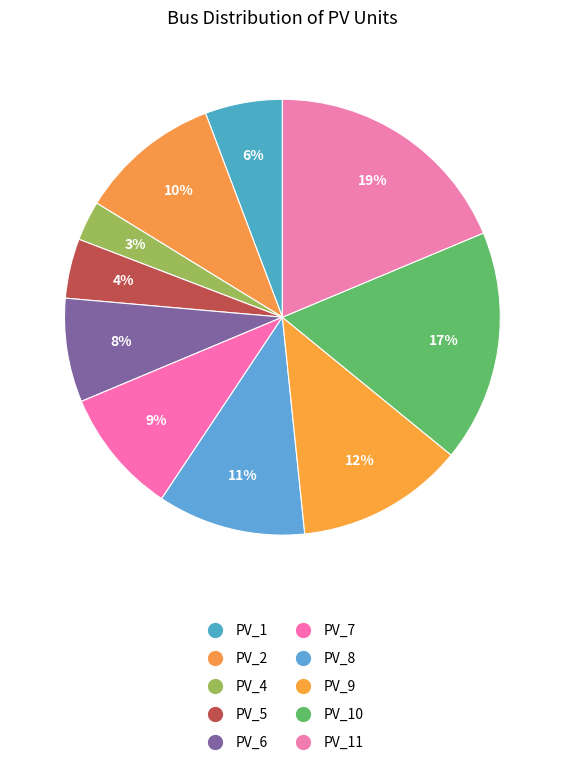

How many slices are in this pie chart?

10